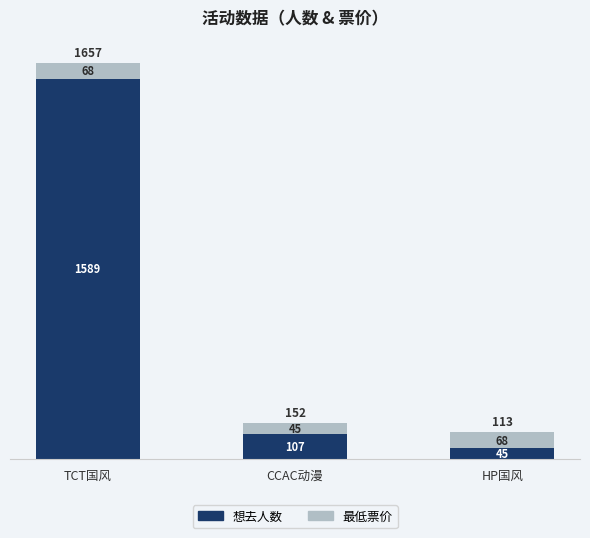

Count the number of data series in this chart.

2